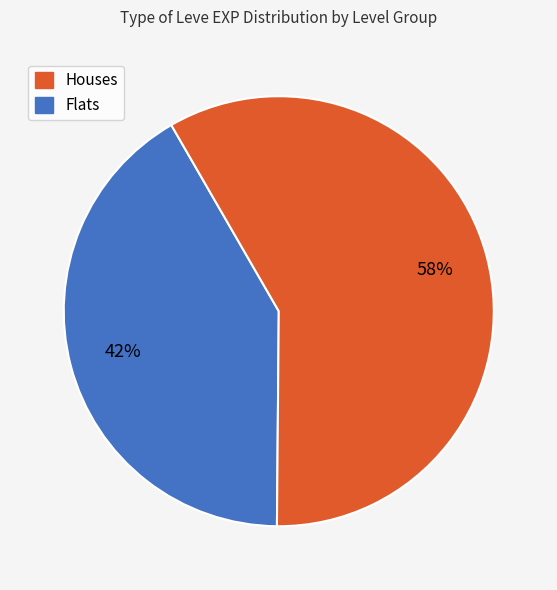

Is there any slice that represents more than half of the pie?

Yes